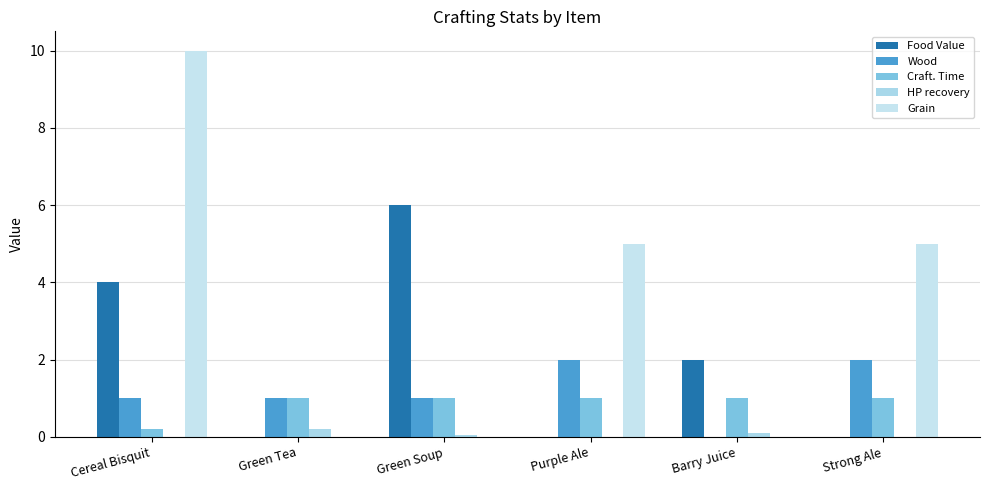

How many categories are shown in the chart?

6